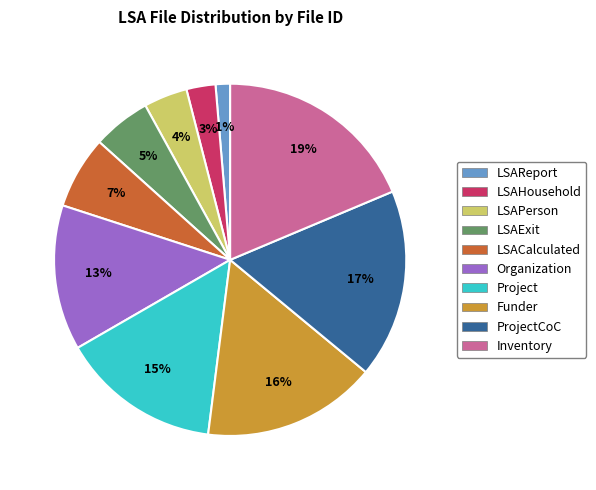

To the nearest percent, what is the average slice percentage?

10%